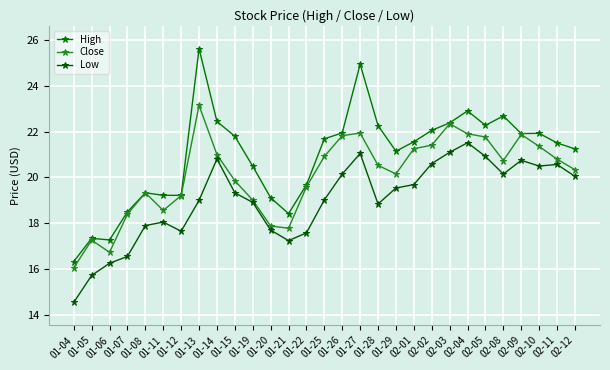

What is the label of the 2nd point from the left?

01-05